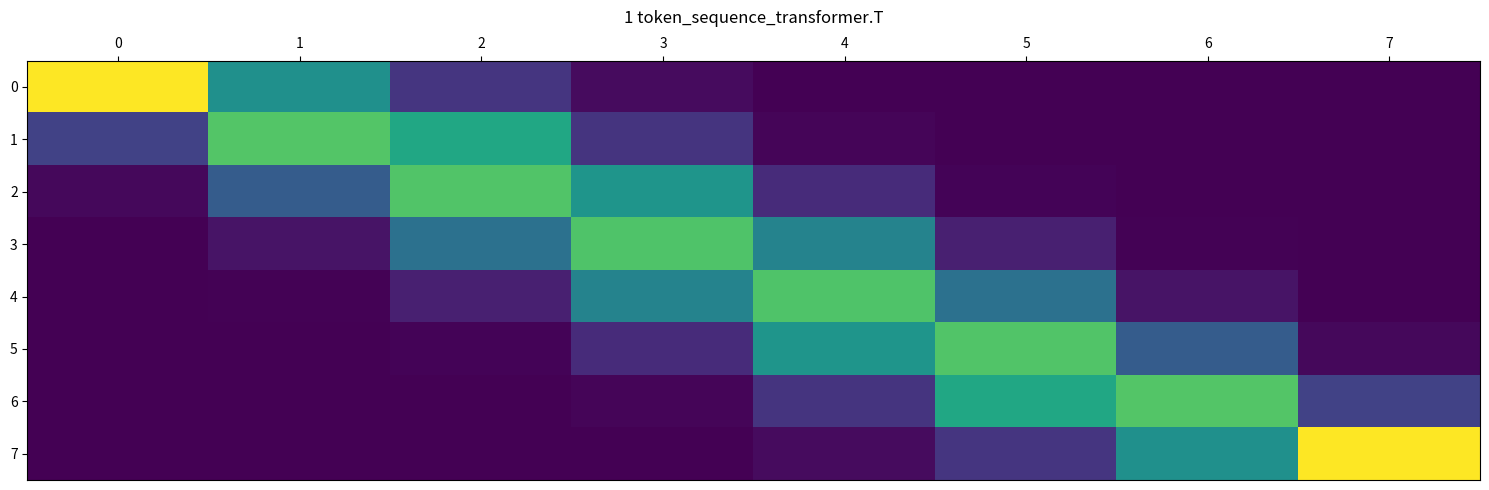

Which series has the largest total across all categories?

row_3